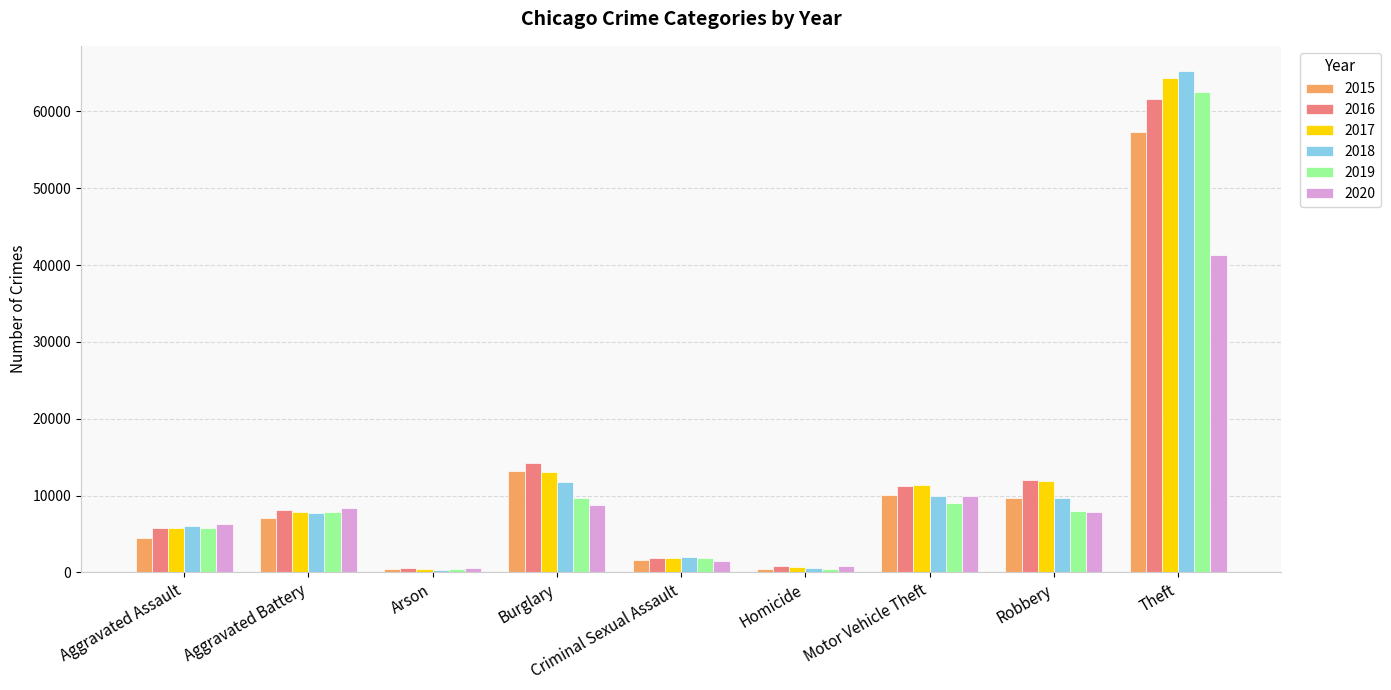

Rank the series by their maximum value, from lowest to highest.

2020, 2015, 2016, 2019, 2017, 2018